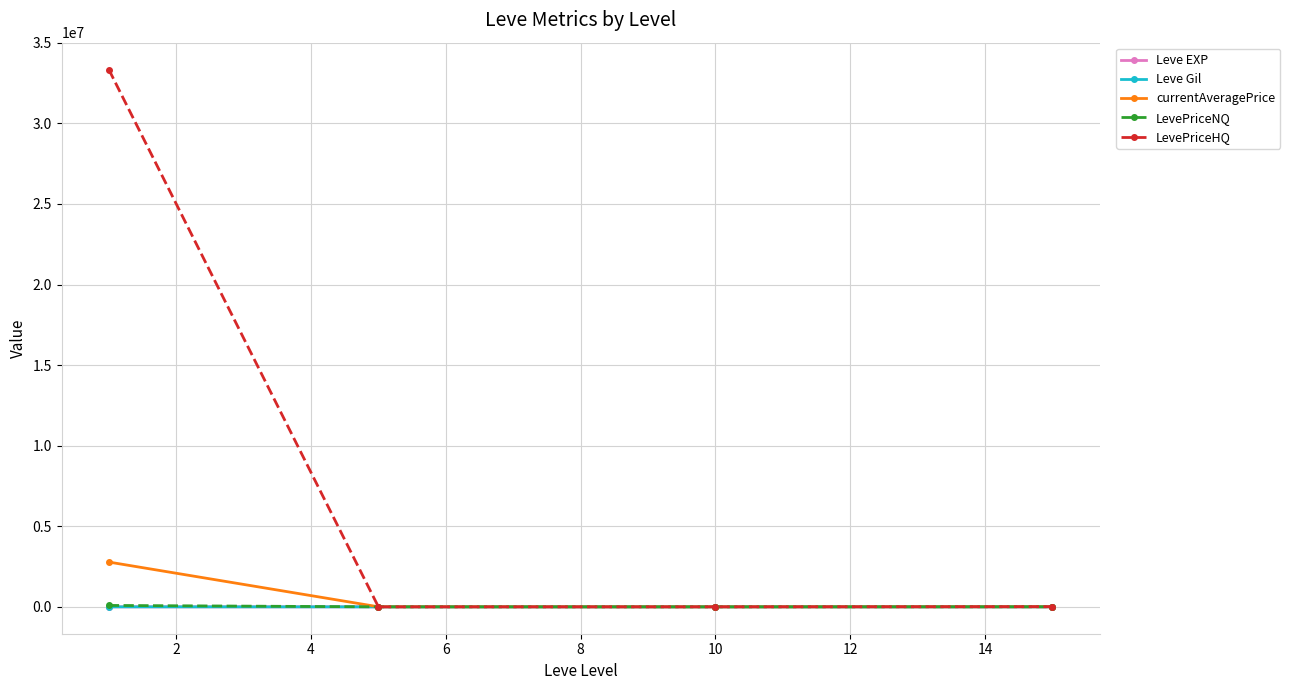

How many values in the Leve Gil series exceed 528?

2